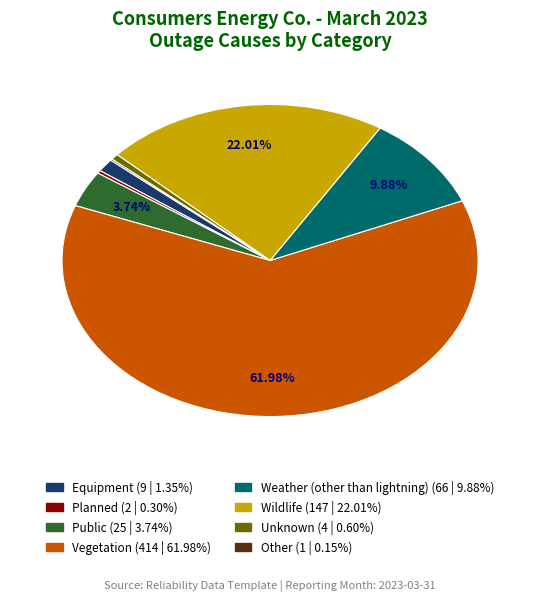

Is there a majority slice in this chart?

Yes